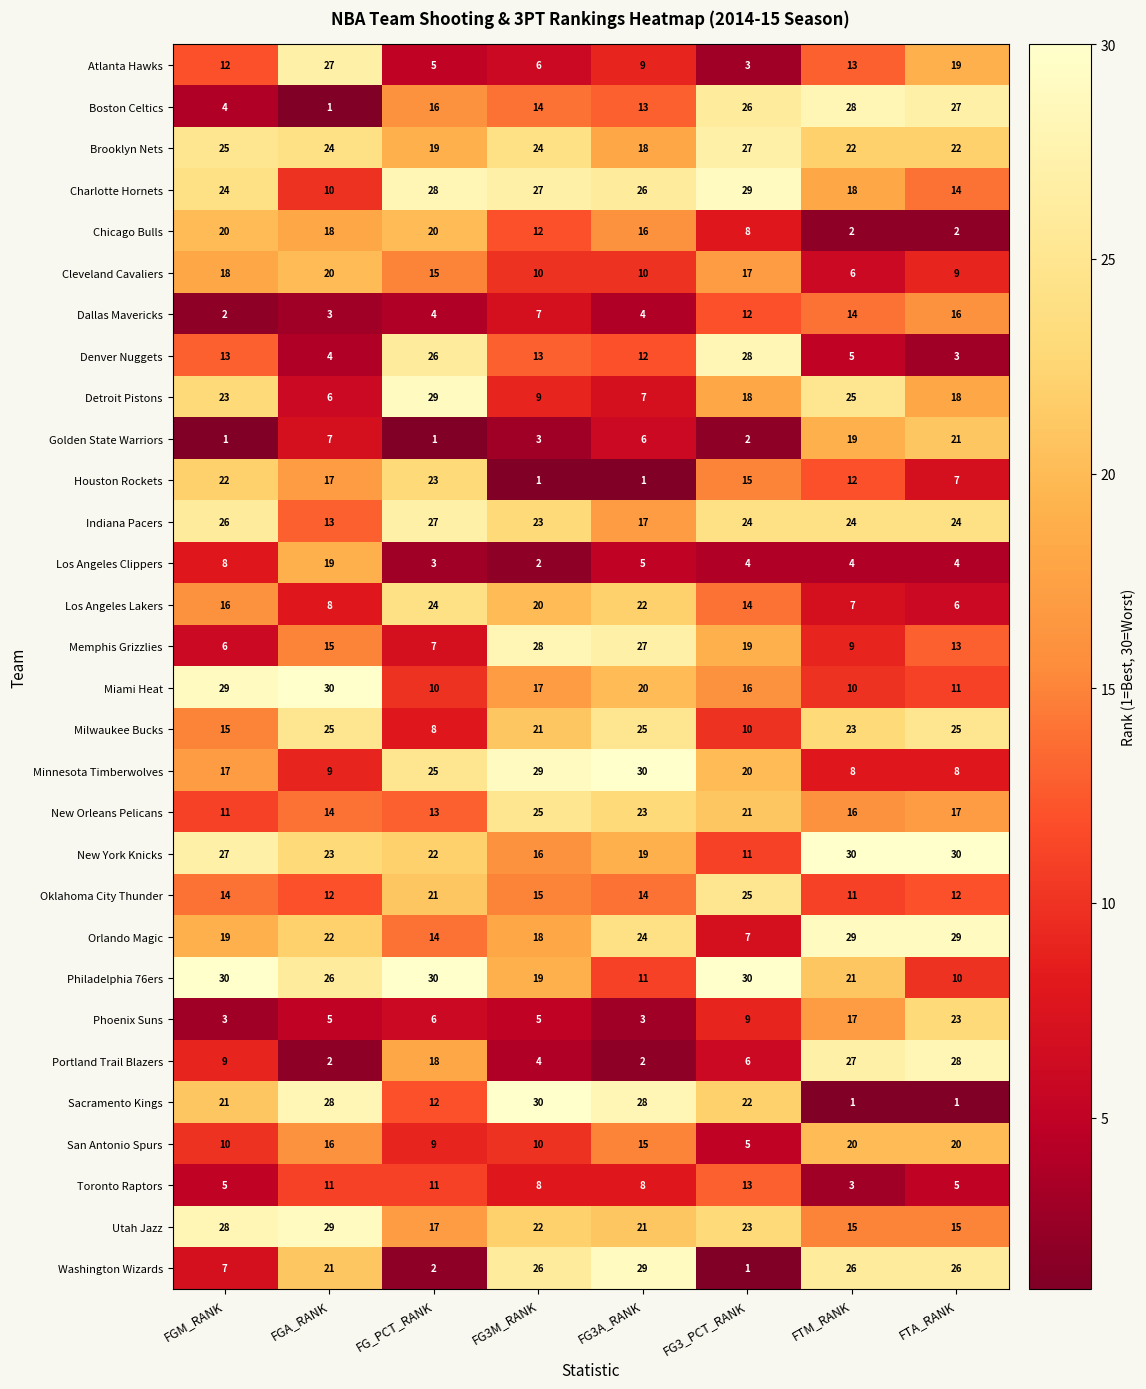

What is the sum of the Dallas Mavericks values at FTA_RANK and FGM_RANK?

18